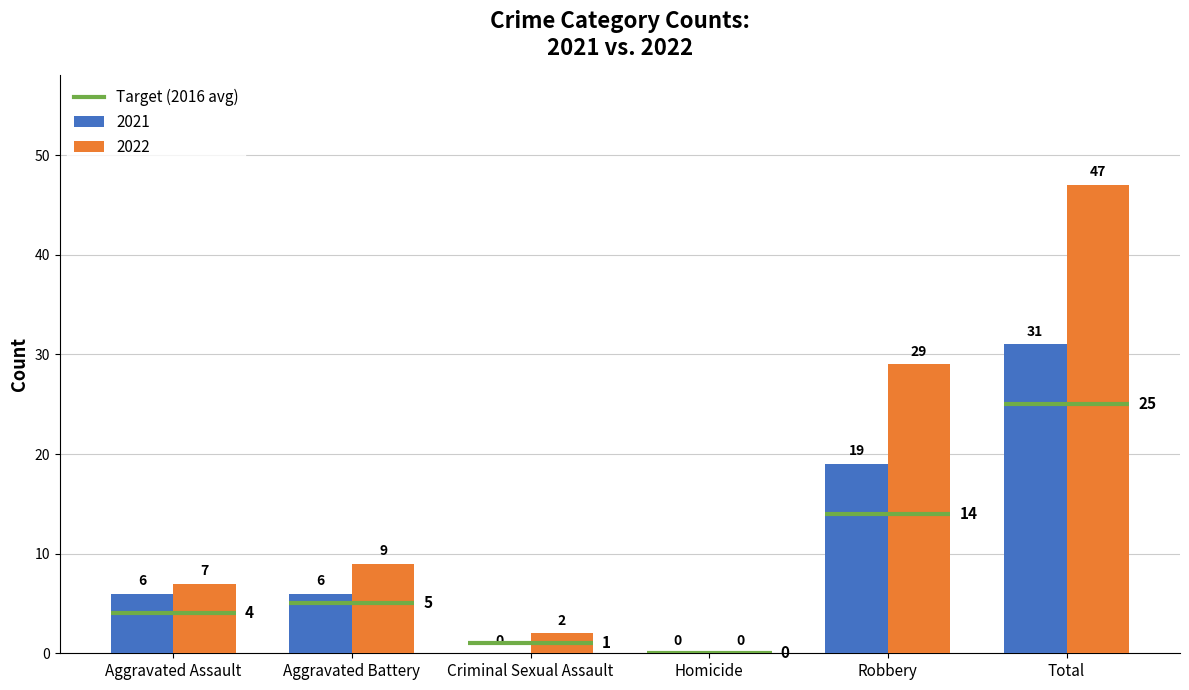

Which series has the widest spread of values?

2022